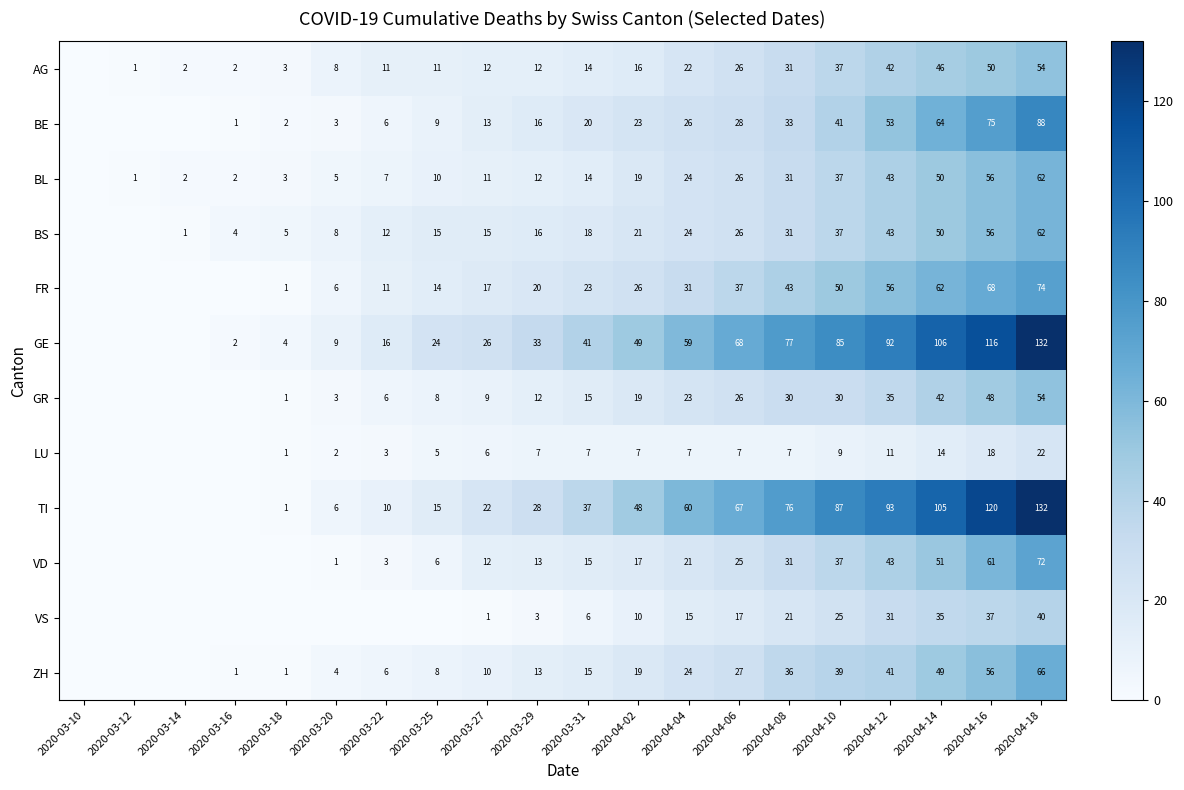

Between 2020-03-29 and 2020-04-18, which series saw the biggest shift?

TI